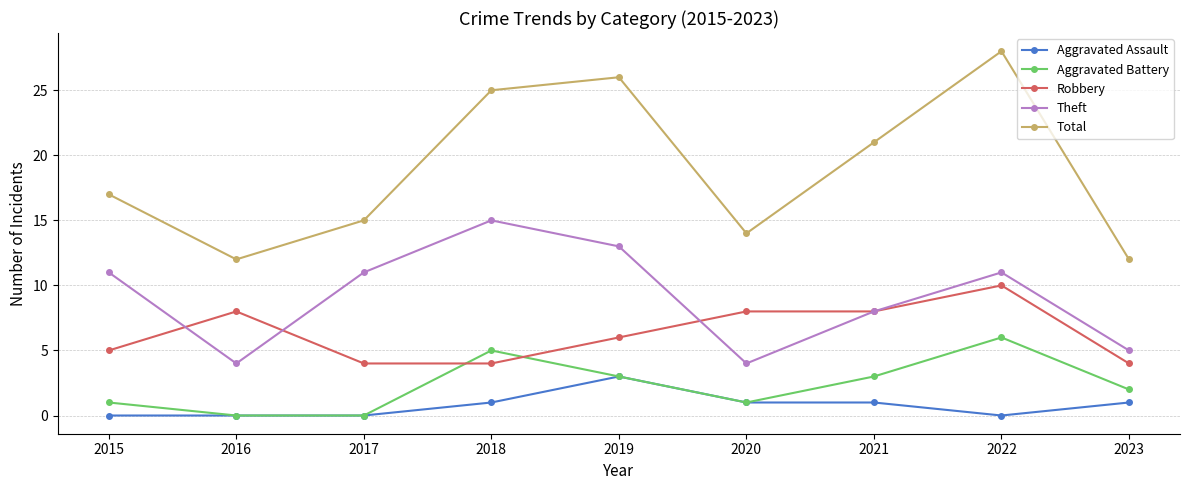

True or false: Theft and Total intersect in this chart.

False